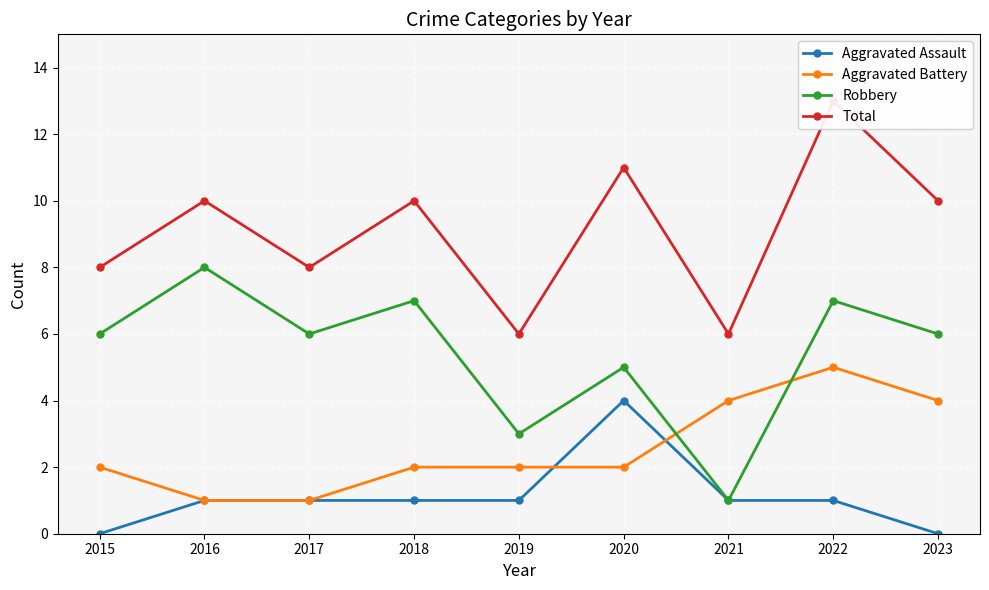

What is the difference between the second highest and minimum values in the Robbery series?

6